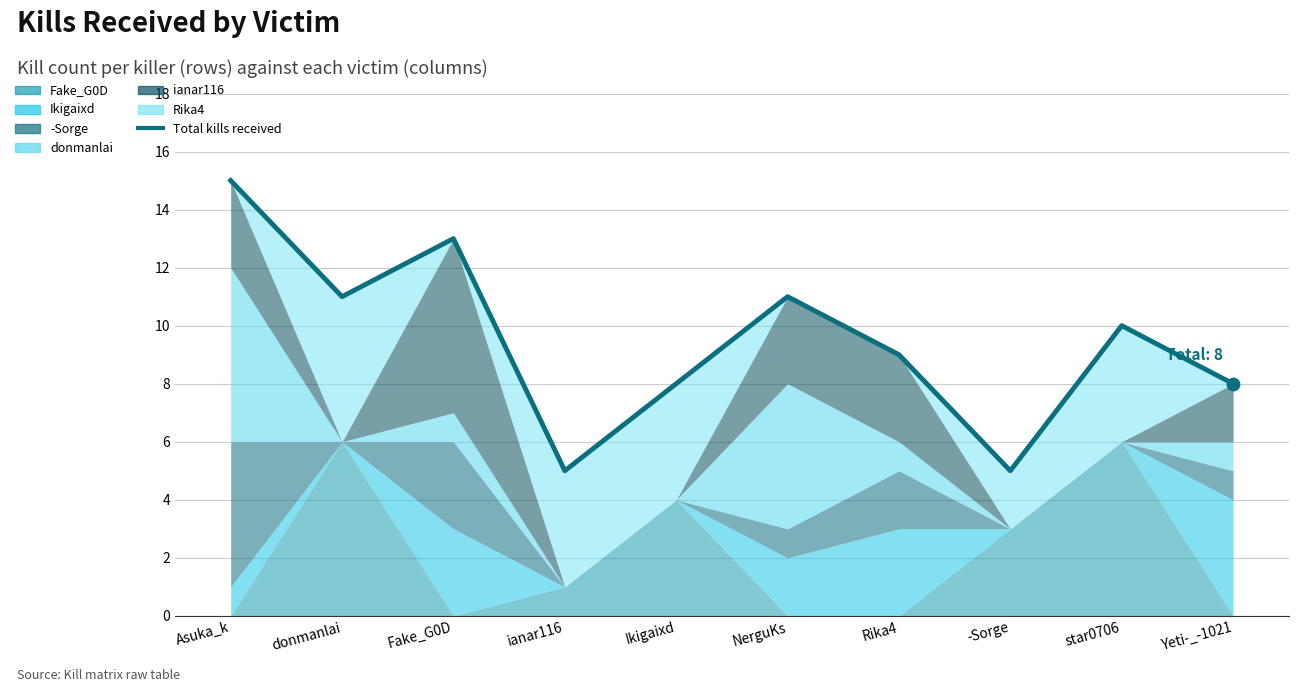

What is the change in value from Asuka_k to -Sorge?

-10